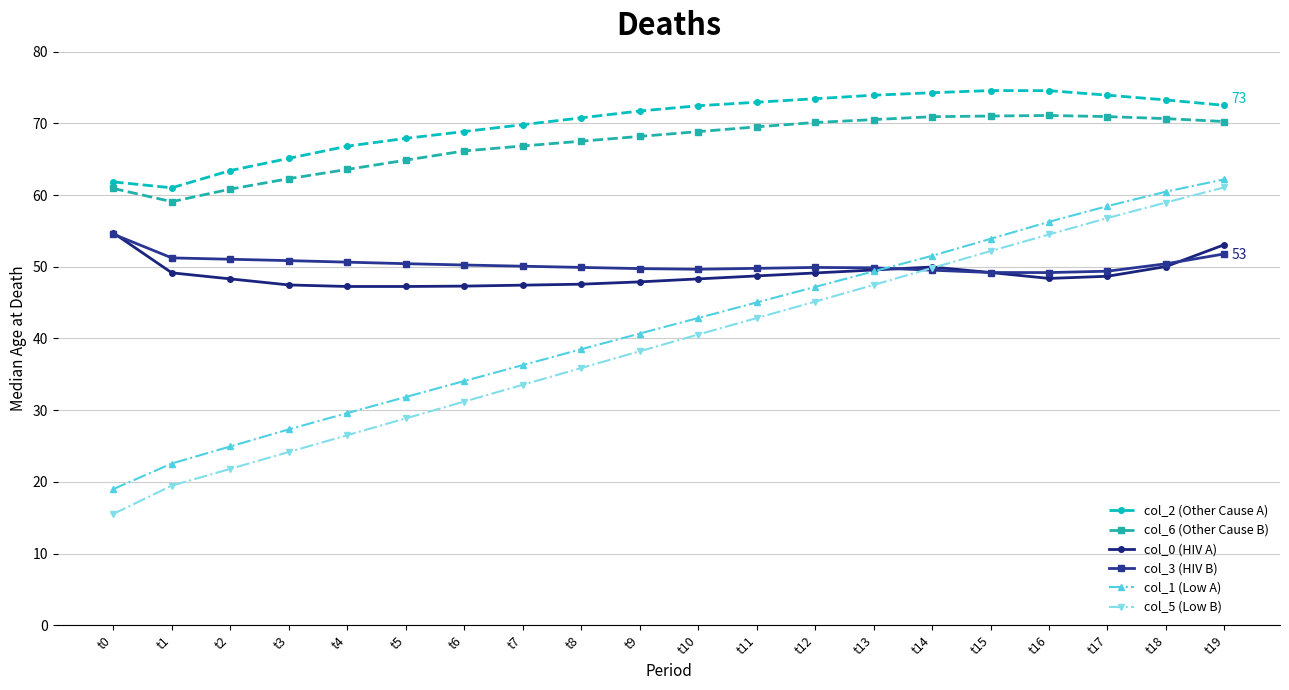

What is the value of the col_6 (Other Cause B) point at the 18th from the left?

70.9